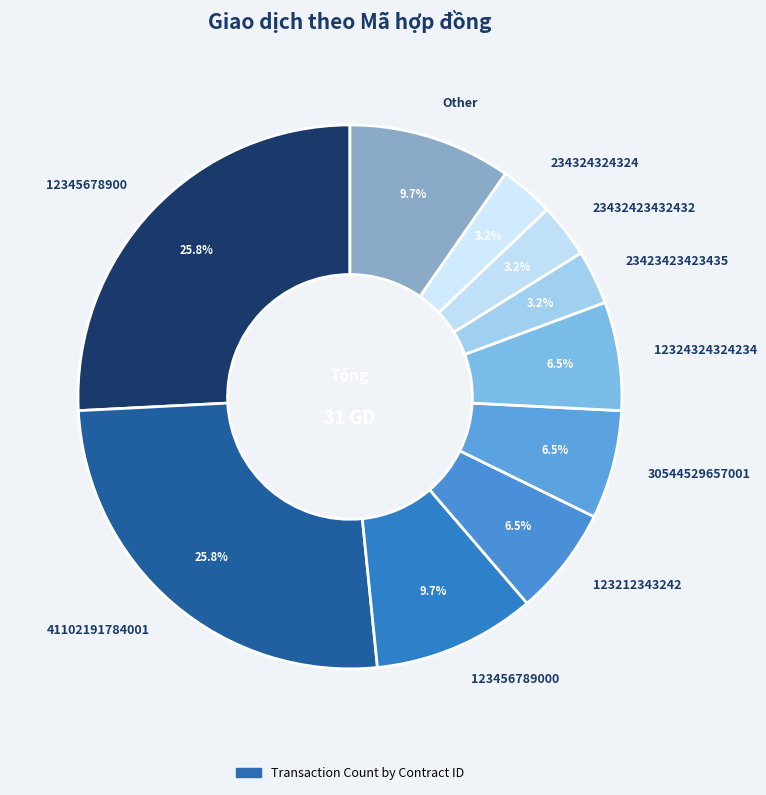

What is the total percentage of 12345678900 and Other?

35.5%